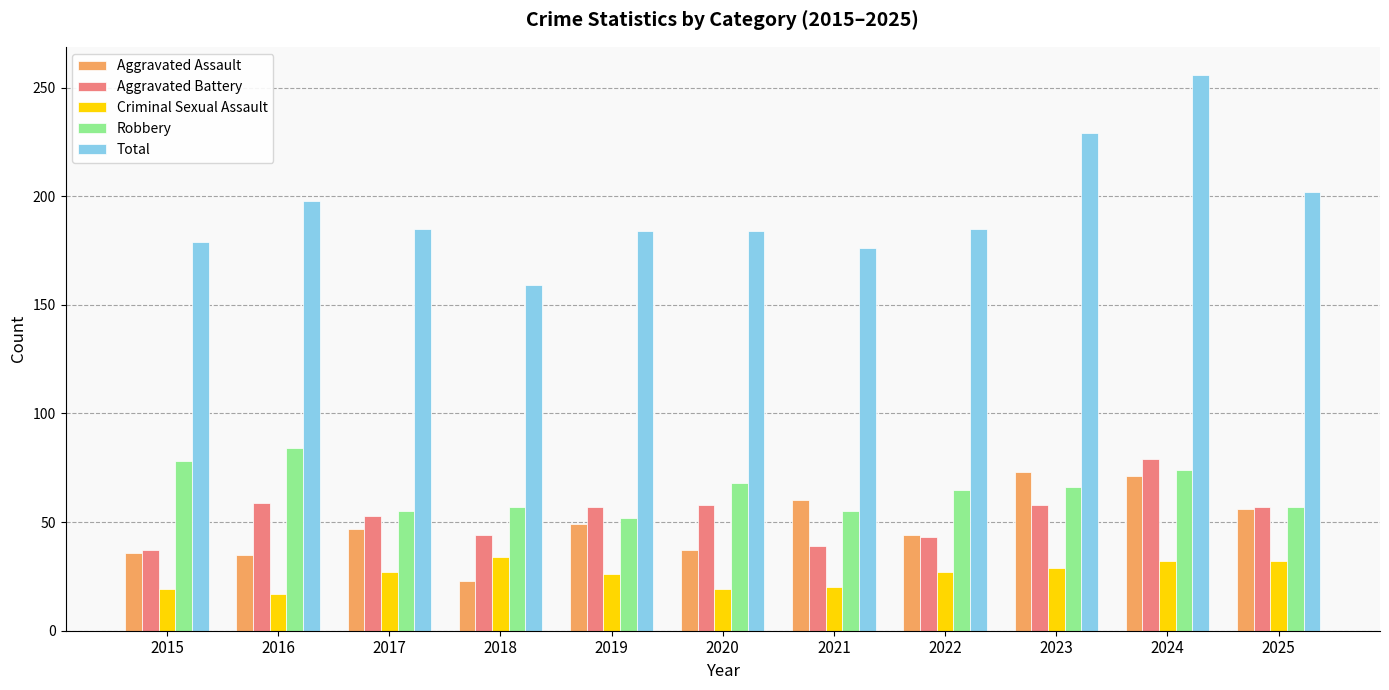

What is the minimum value for Robbery?

52